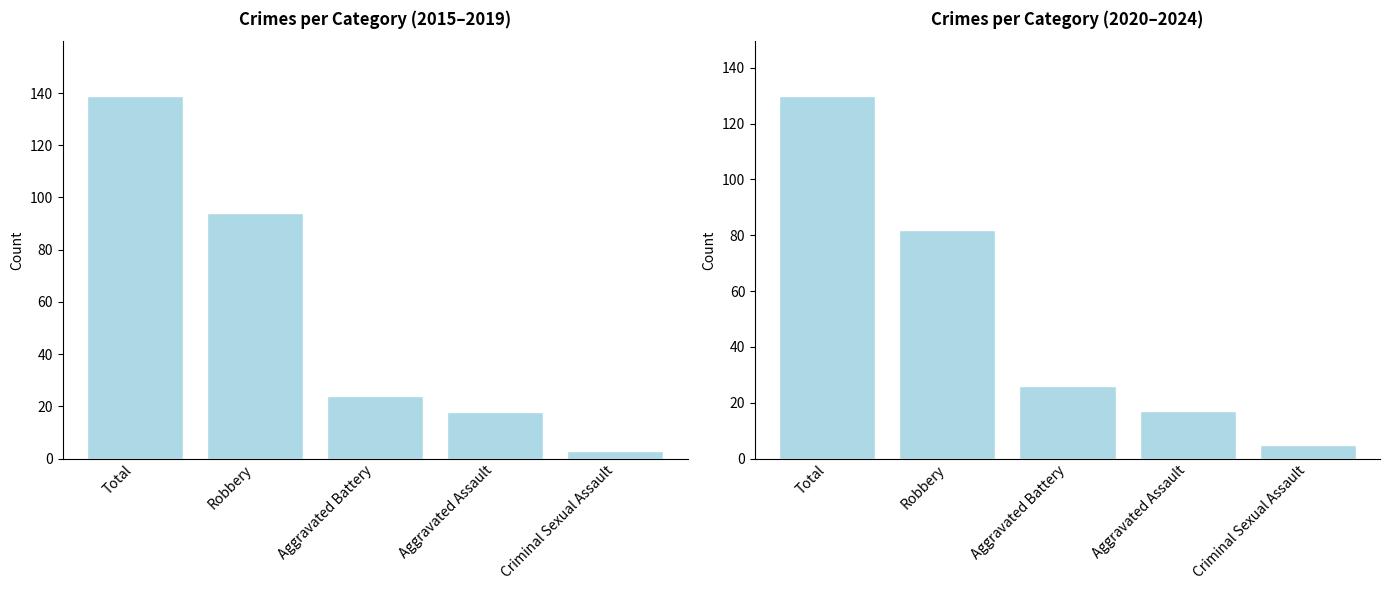

Rank the series by their average value, from lowest to highest.

2020–2024, 2015–2019